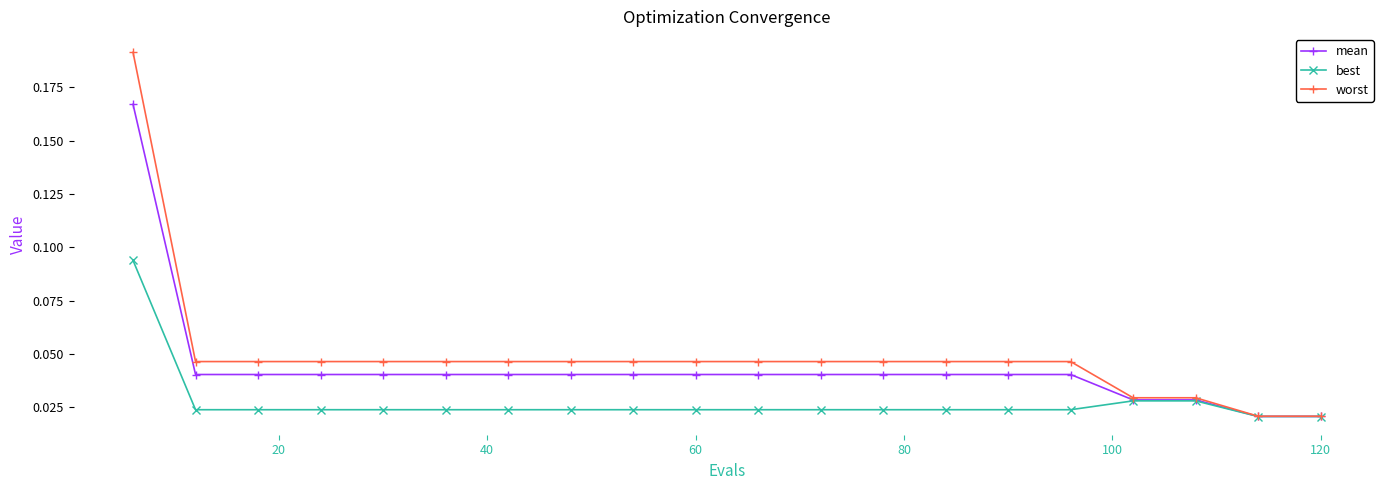

How many series are shown in this chart?

3